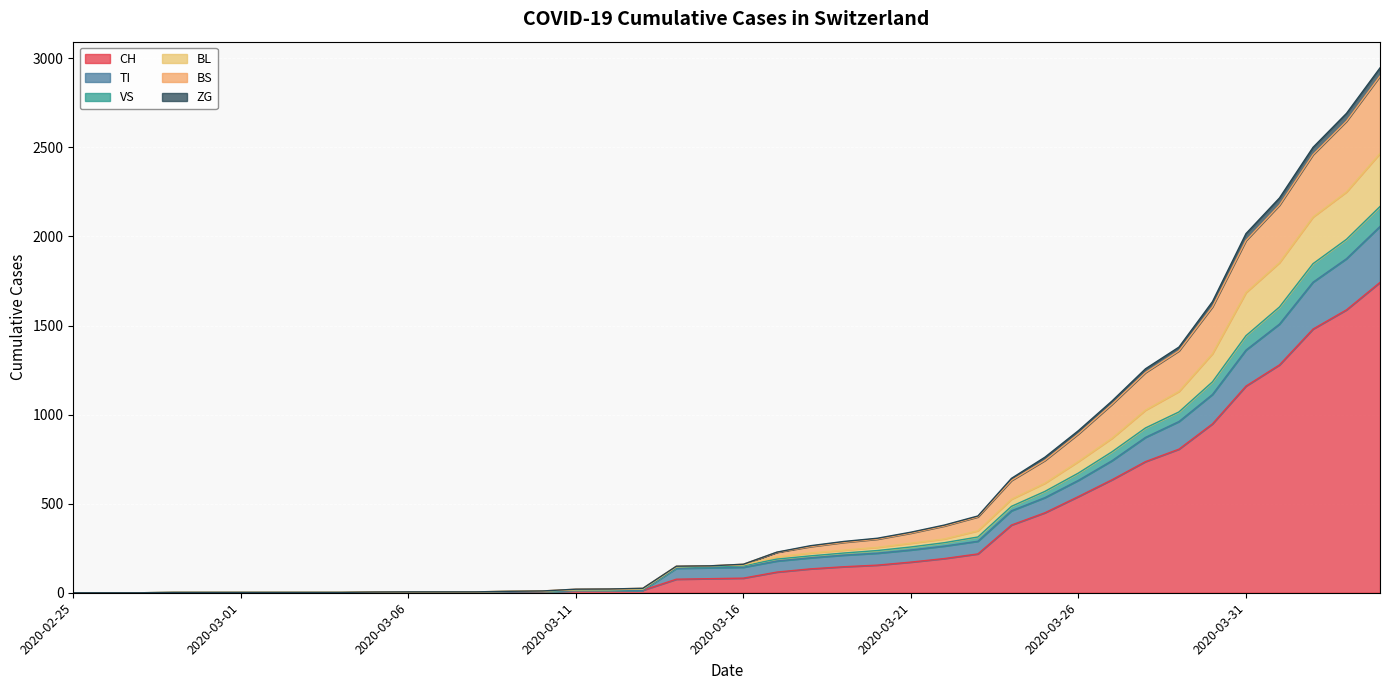

What is the label of the 19th point from the right?

2020-03-17